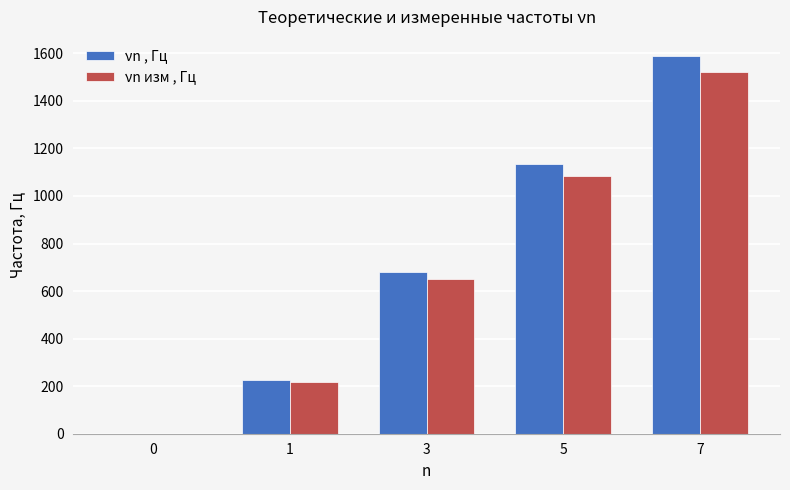

How many groups of bars are there?

5